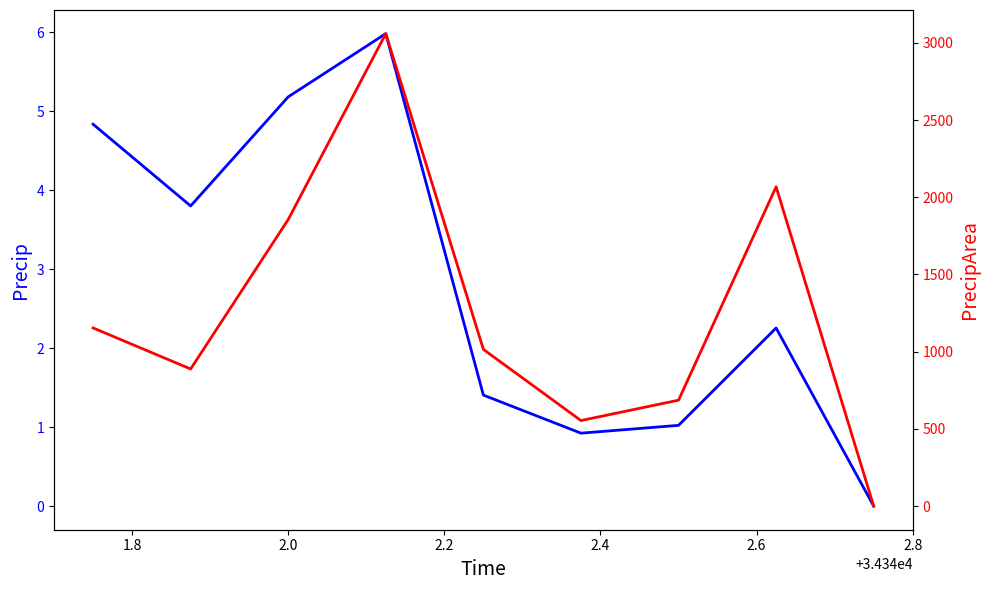

List the series in order of their overall mean, lowest first.

precip, precipArea